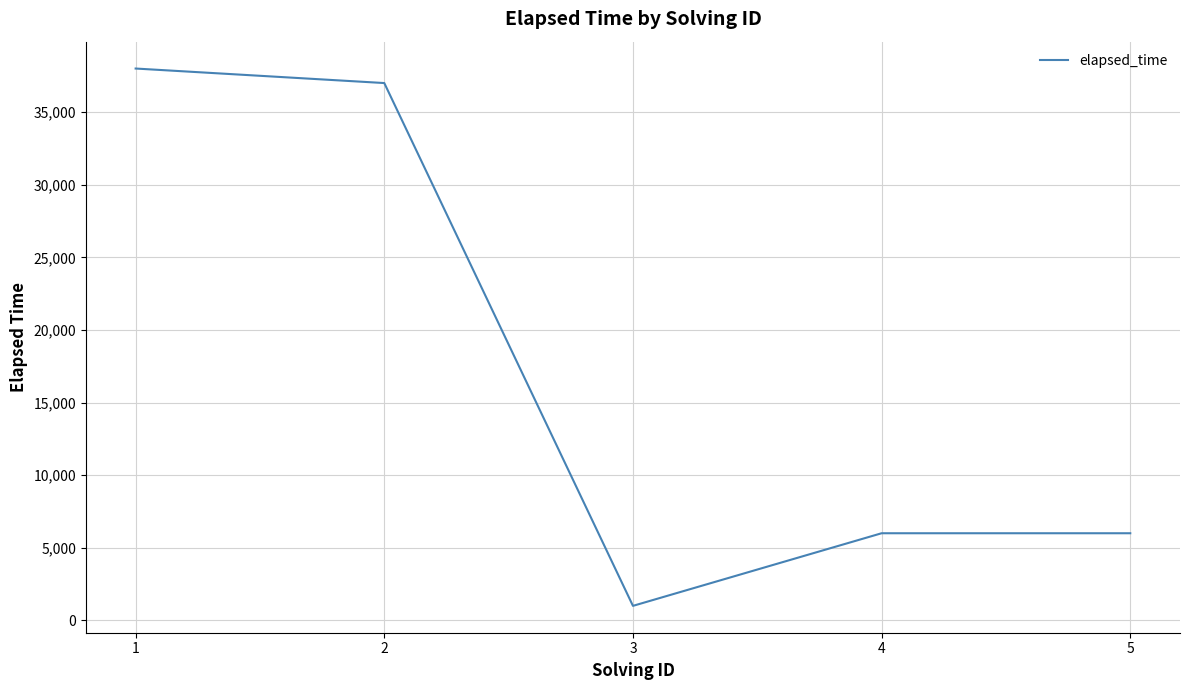

What is the difference between the values at 3 and 2?

36000